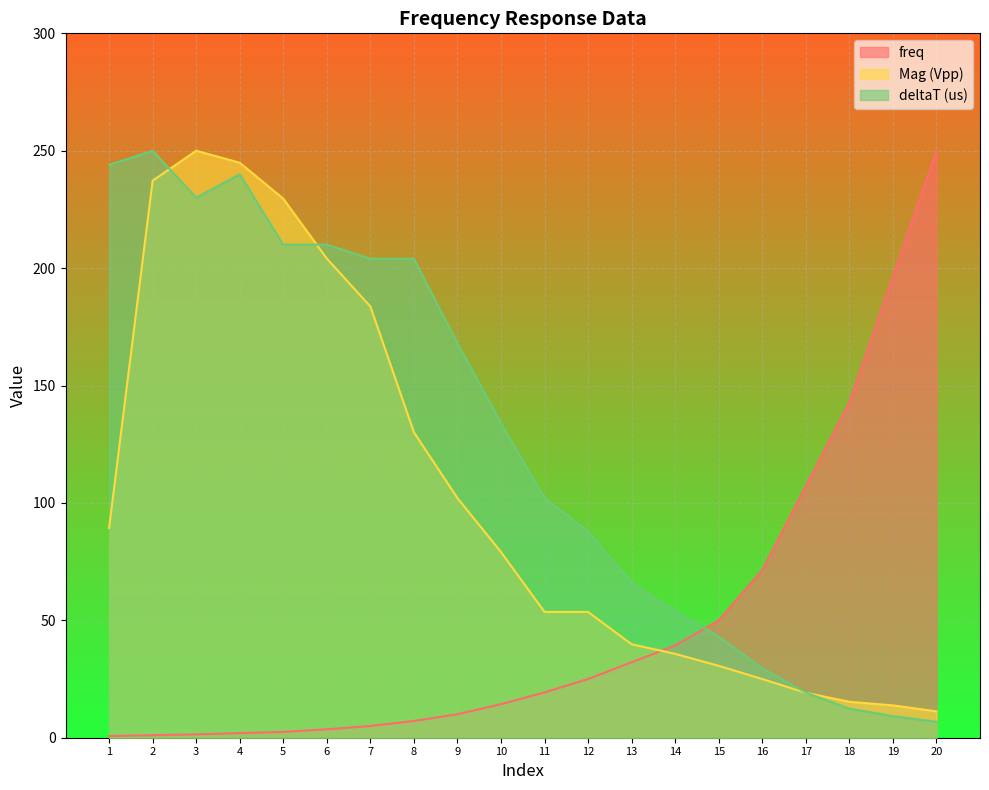

What is the difference between the Mag (Vpp) values at 16 and 11?

28.6